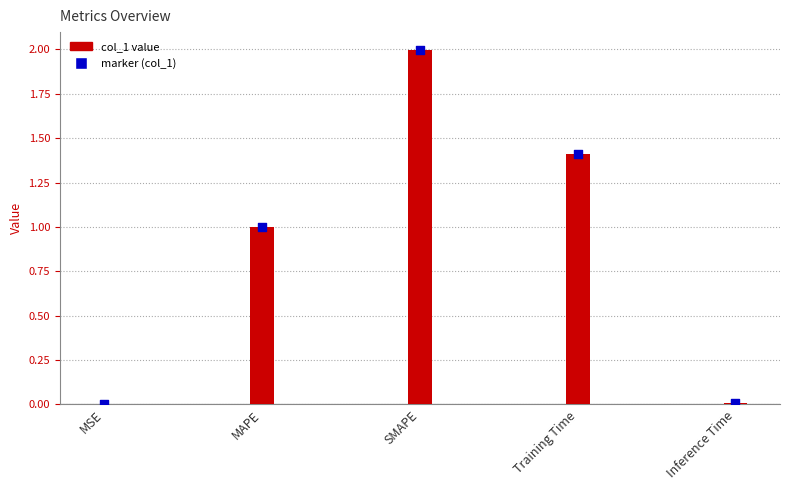

Which has a higher value, MSE or Training Time?

Training Time